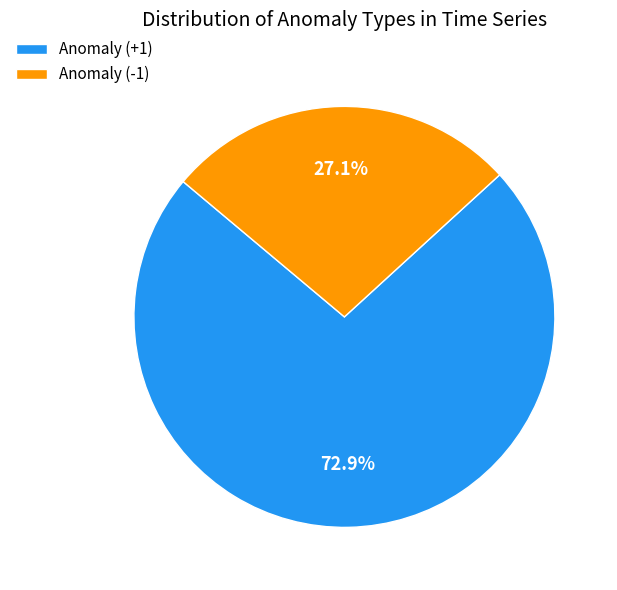

How many slices are in this pie chart?

2